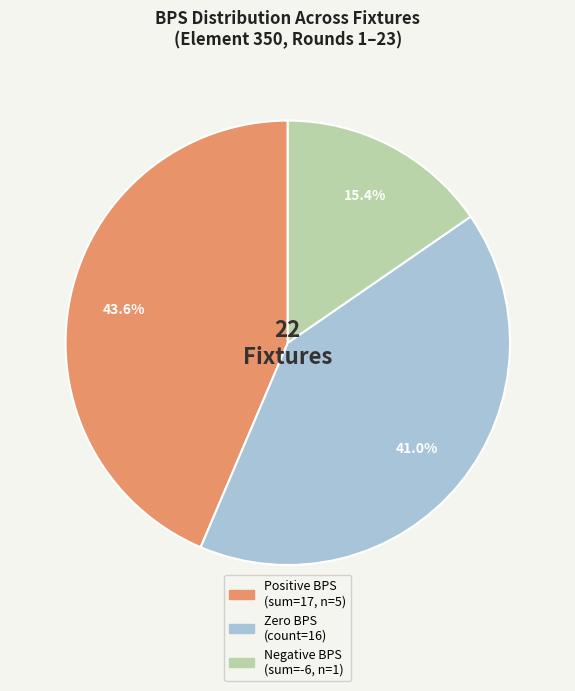

Does any single category account for the majority?

No